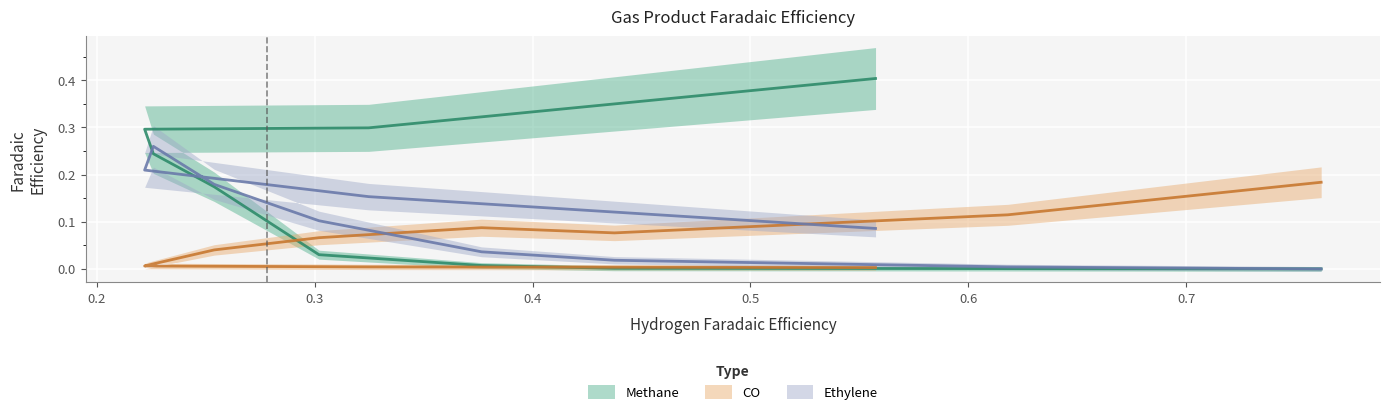

List the series in order of their peak value, highest first.

Methane, Ethylene, CO